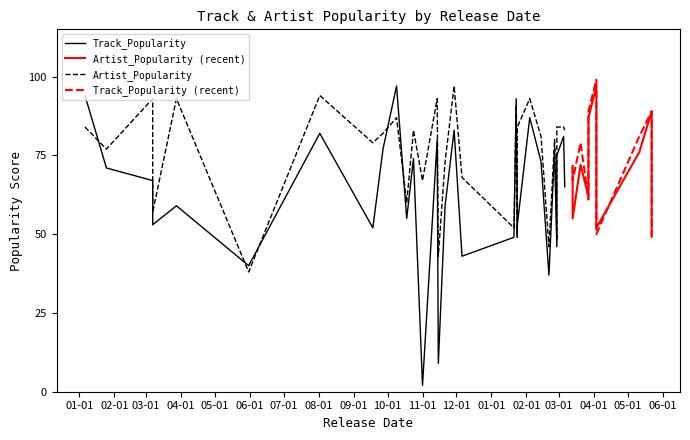

Which series has the largest range (max minus min)?

Track_Popularity